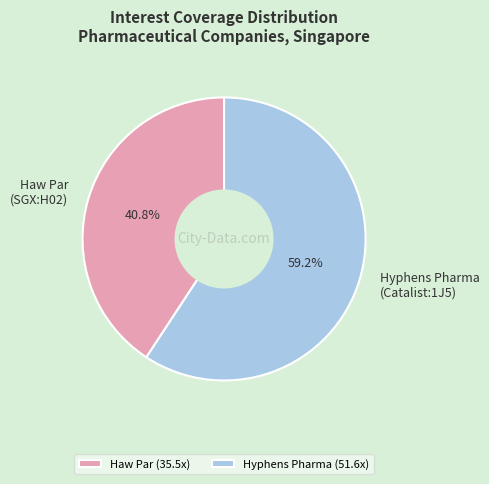

How much of the chart is everything except Hyphens Pharma (Catalist:1J5)?

40.8%